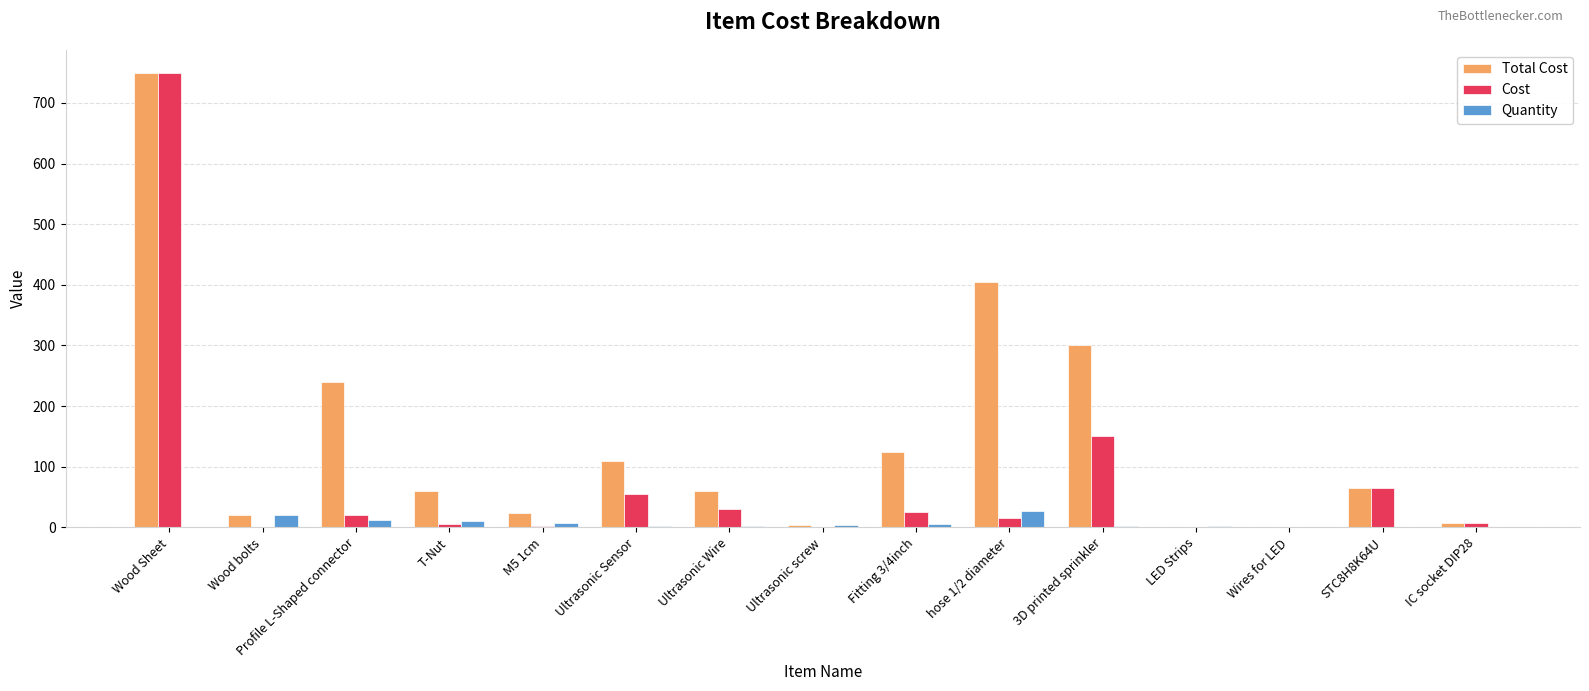

What is the maximum value shown in the chart?

750